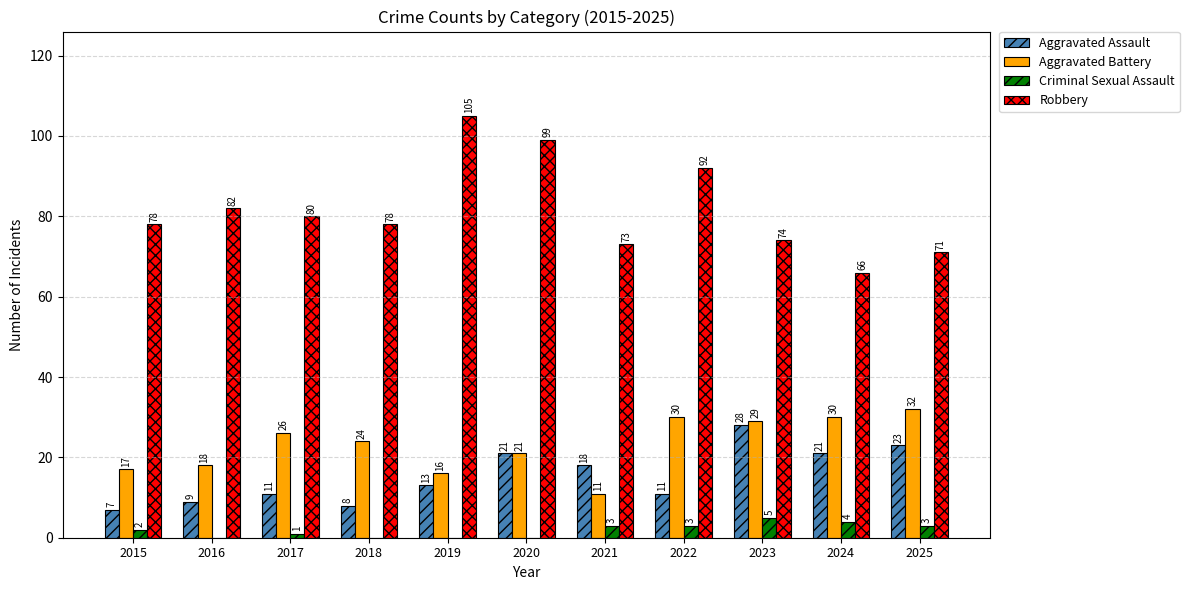

Reading right to left, what are all the values shown in this chart?

Aggravated Assault: 23	21	28	11	18	21	13	8	11	9	7
Aggravated Battery: 32	30	29	30	11	21	16	24	26	18	17
Criminal Sexual Assault: 3	4	5	3	3	0	0	0	1	0	2
Robbery: 71	66	74	92	73	99	105	78	80	82	78